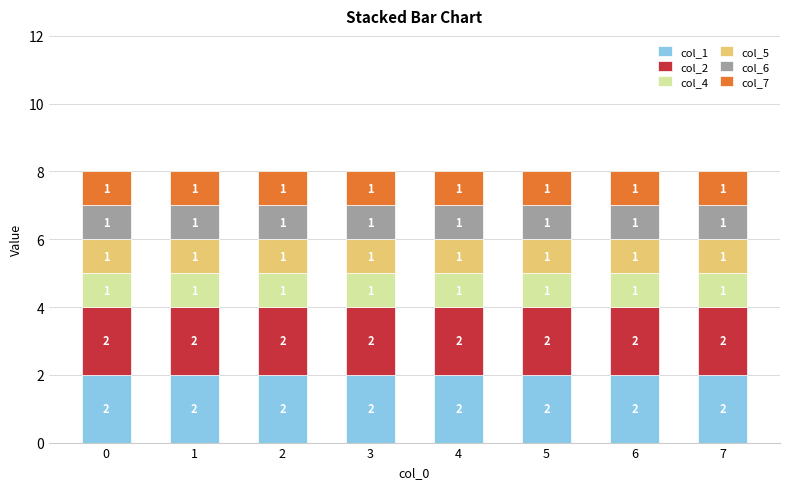

Is it true that col_1 equals 3 at 6?

False